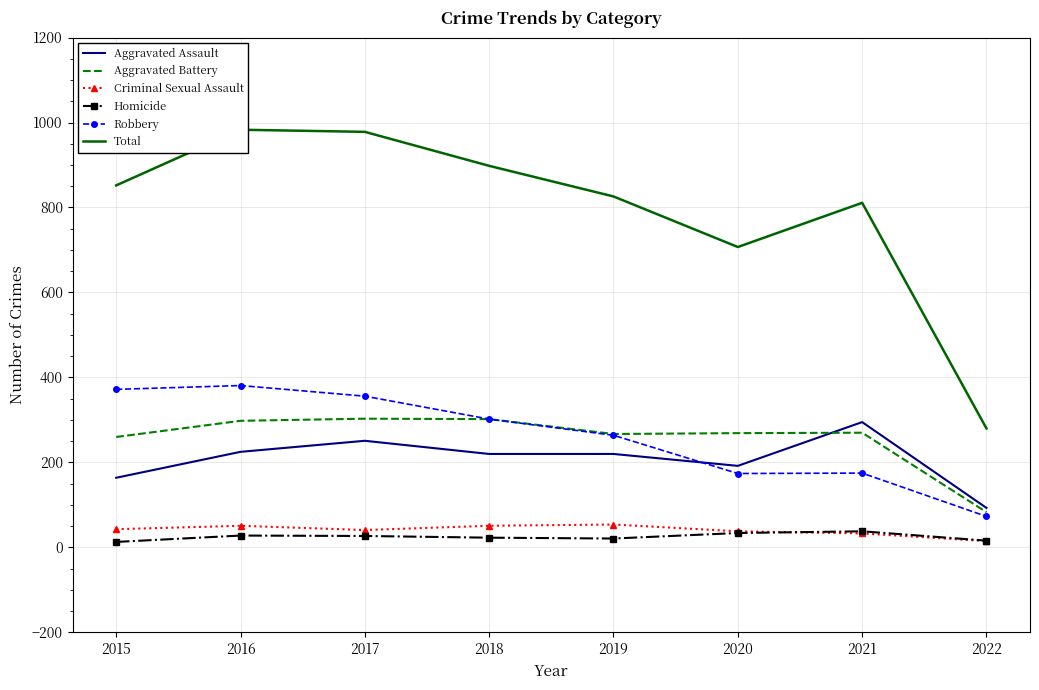

True or false: Criminal Sexual Assault has a value of 31 at 2016.

False